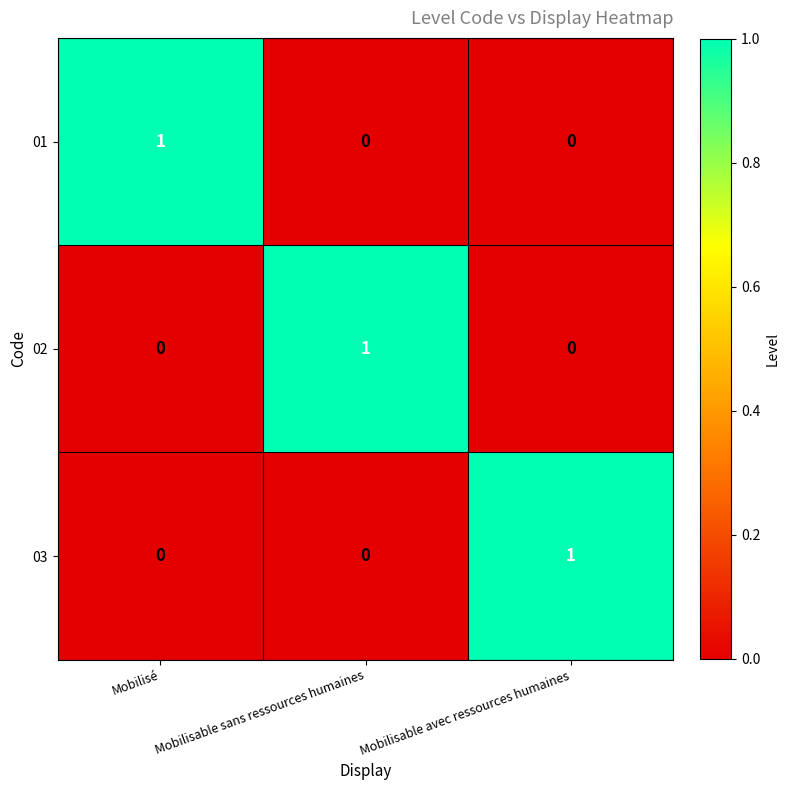

Reading left to right, what are all the values shown in this chart?

01: 1	0	0
02: 0	1	0
03: 0	0	1